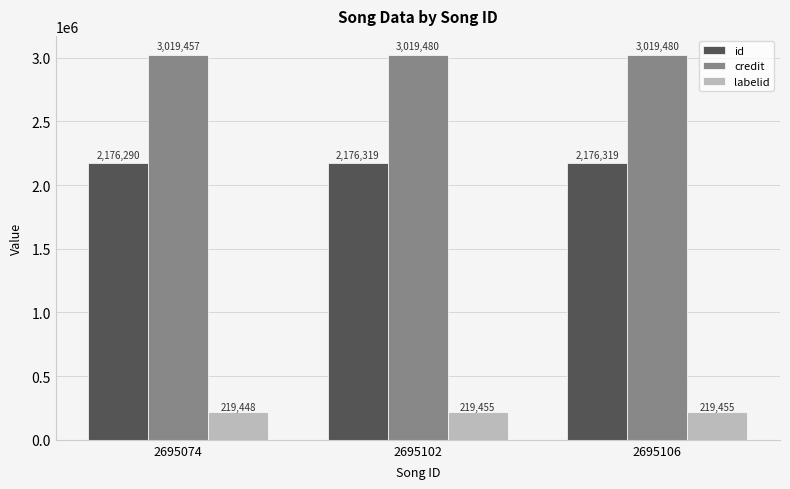

How many groups of bars are there?

3